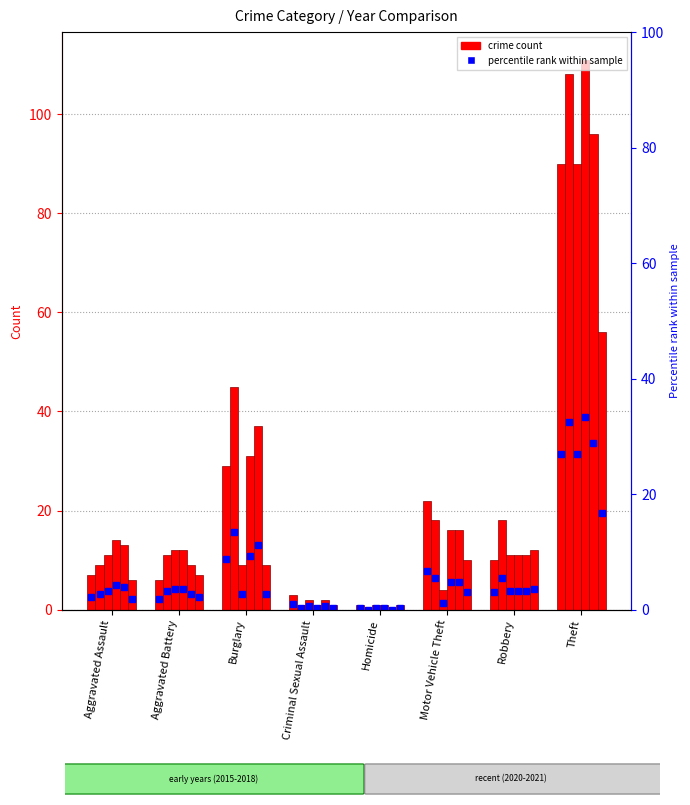

At which category does the chart reach its minimum across all series?

Homicide